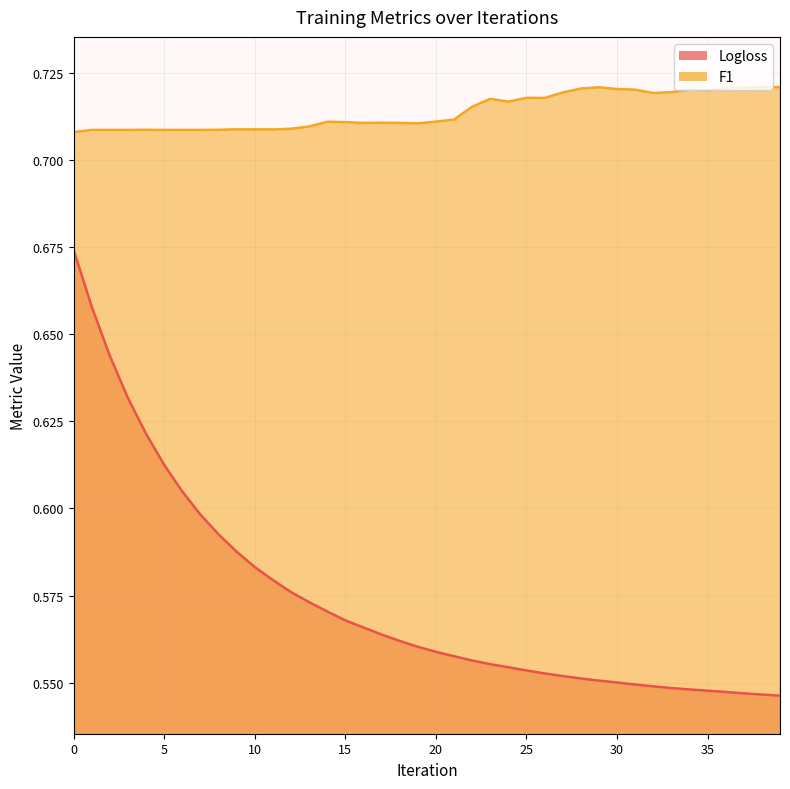

How many lines are shown in the chart?

2